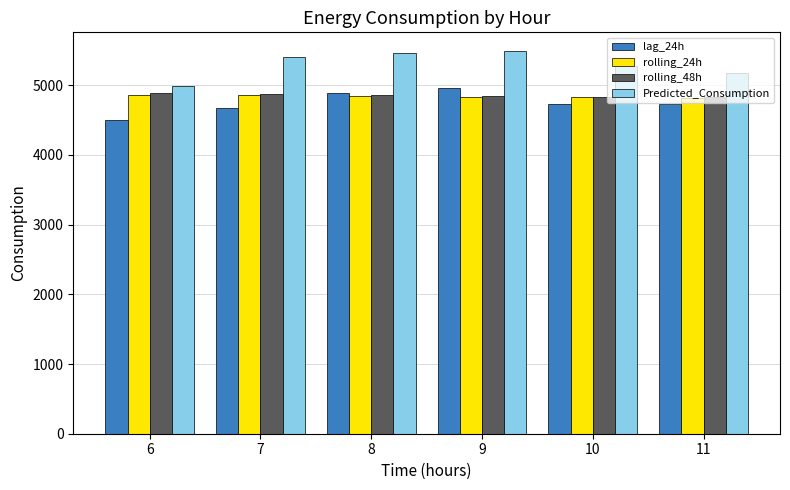

What is the spread (max minus min) of values at 8?

619.4